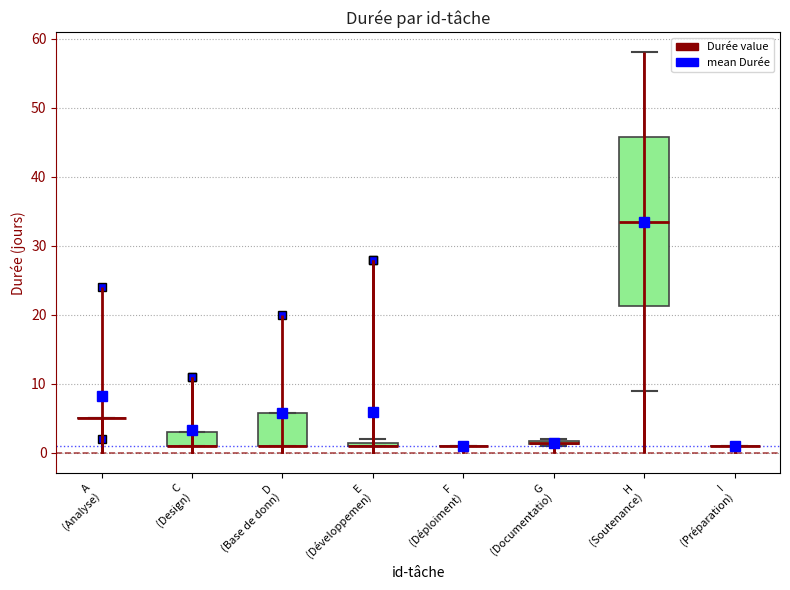

Where is the lower edge of the box for C (Design) on the y-axis? The values are not printed on the chart, so give them approximately, as read against the axis.

1